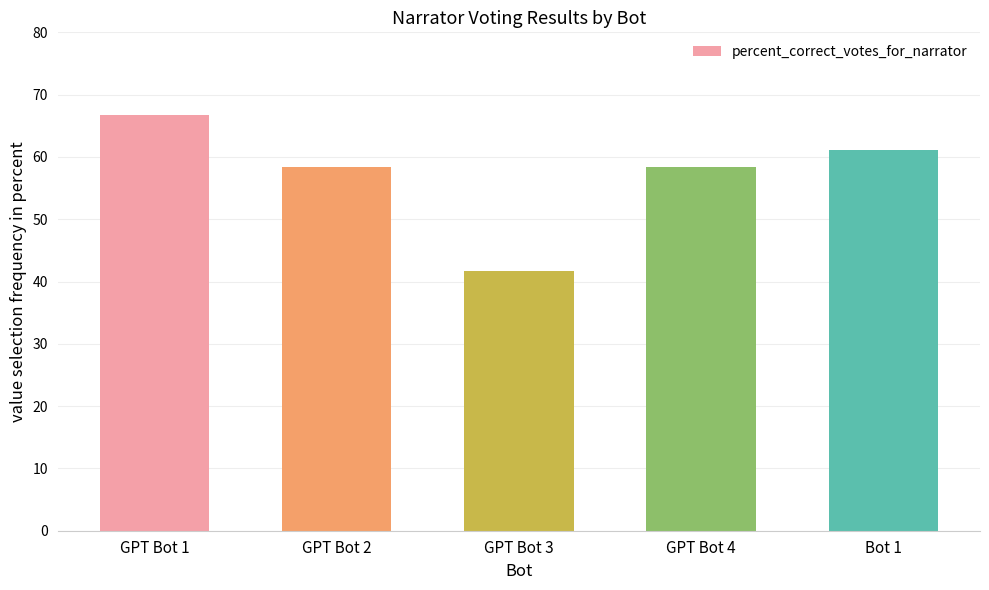

What is the smallest value displayed?

41.7